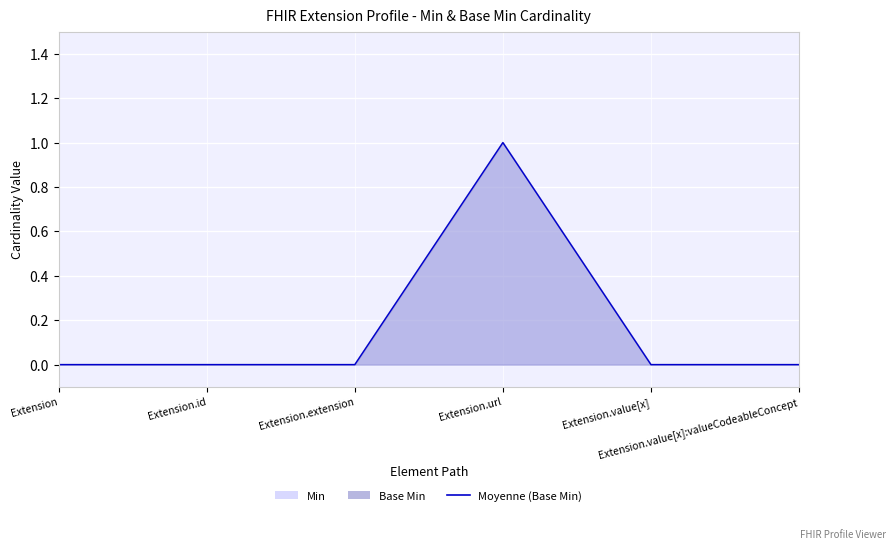

Which has a higher value, Extension.value[x]:valueCodeableConcept or Extension.value[x]?

Extension.value[x]:valueCodeableConcept